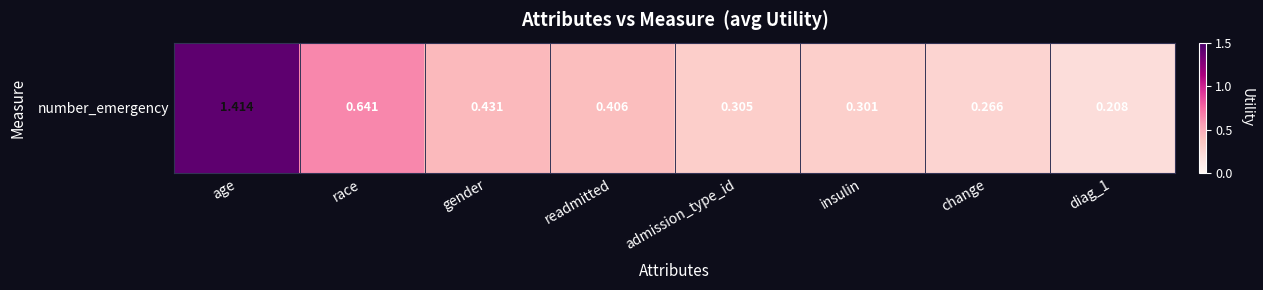

List the labels in order of value, largest first.

age, race, gender, readmitted, admission_type_id, insulin, change, diag_1